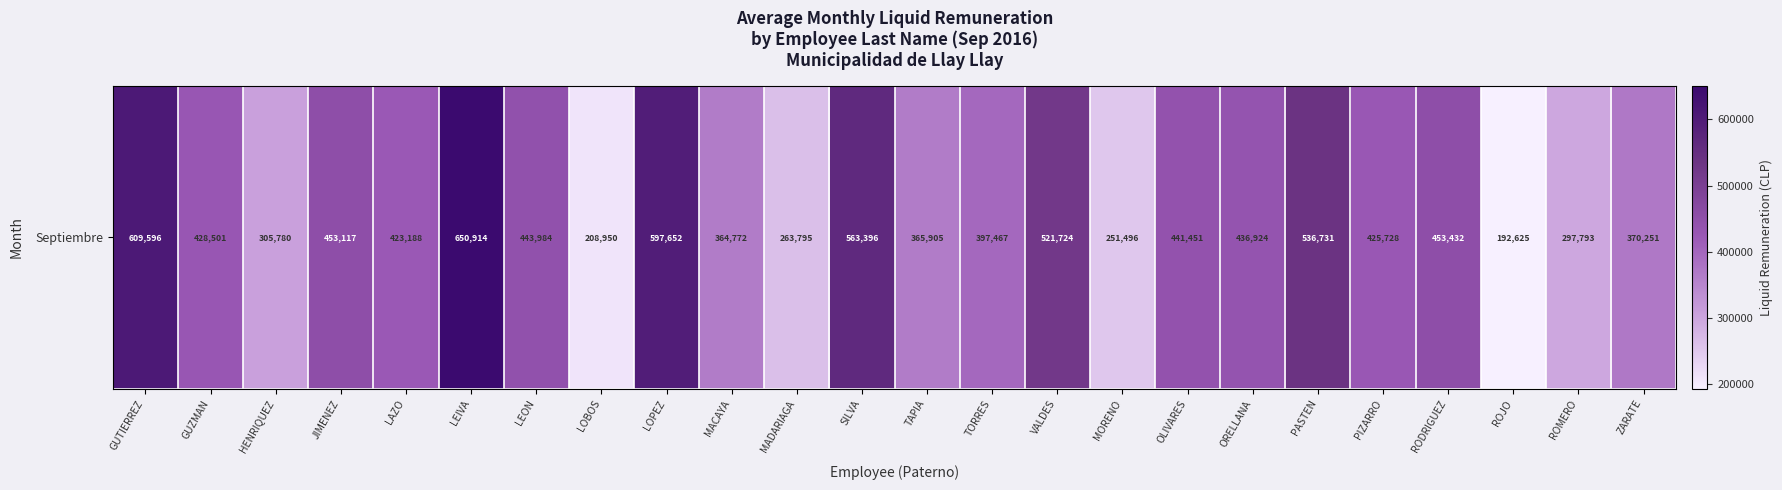

The value at MADARIAGA is 66400. True or false?

False